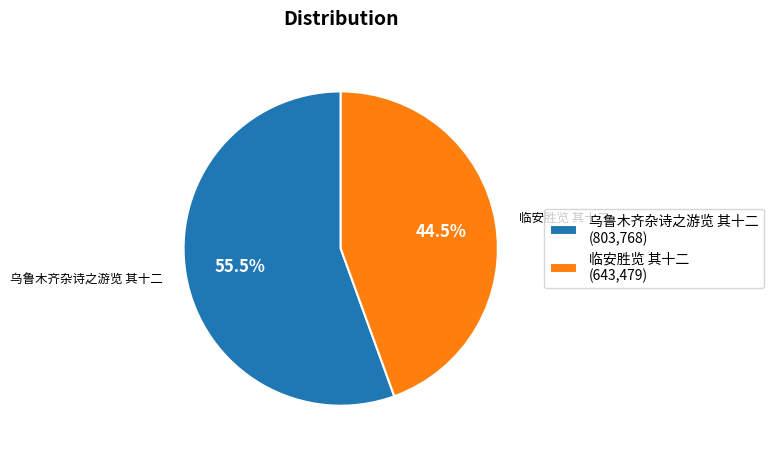

Which has a higher value, 临安胜览 其十二 or 乌鲁木齐杂诗之游览 其十二?

乌鲁木齐杂诗之游览 其十二